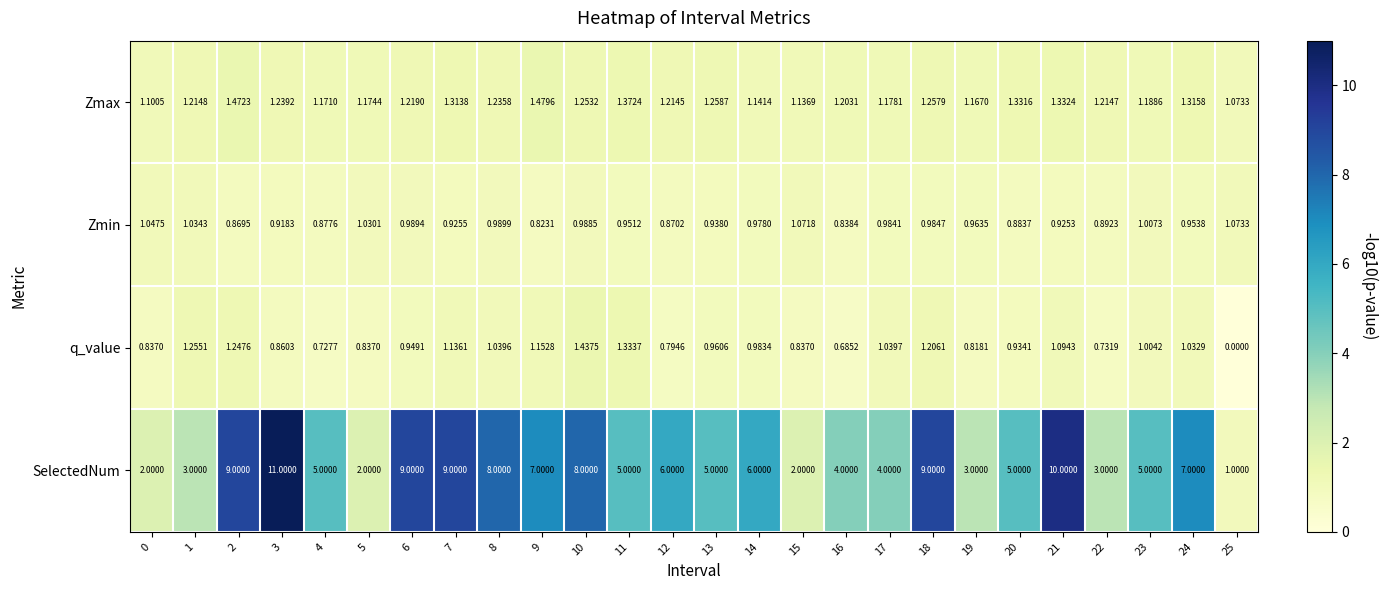

Which series has the largest range (max minus min)?

SelectedNum